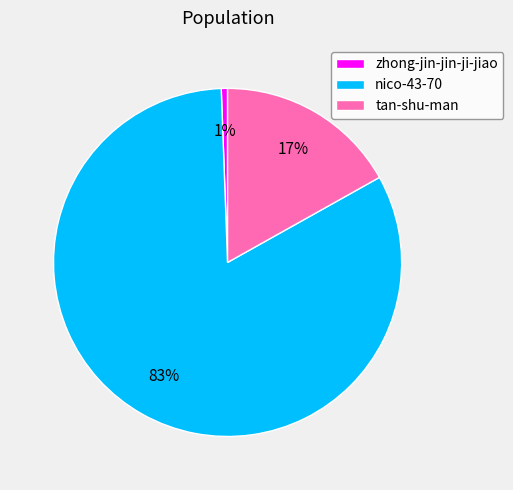

To the nearest percent, what portion does zhong-jin-jin-ji-jiao represent?

1%